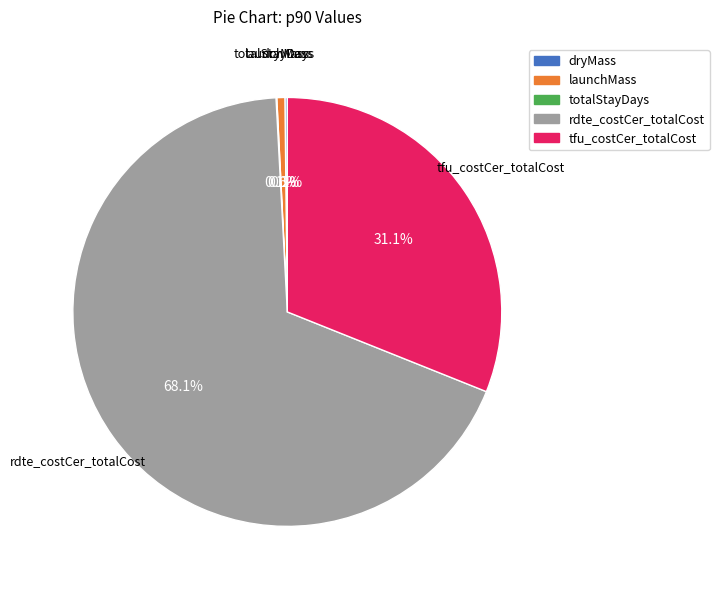

What is the largest slice in the pie chart?

rdte_costCer_totalCost